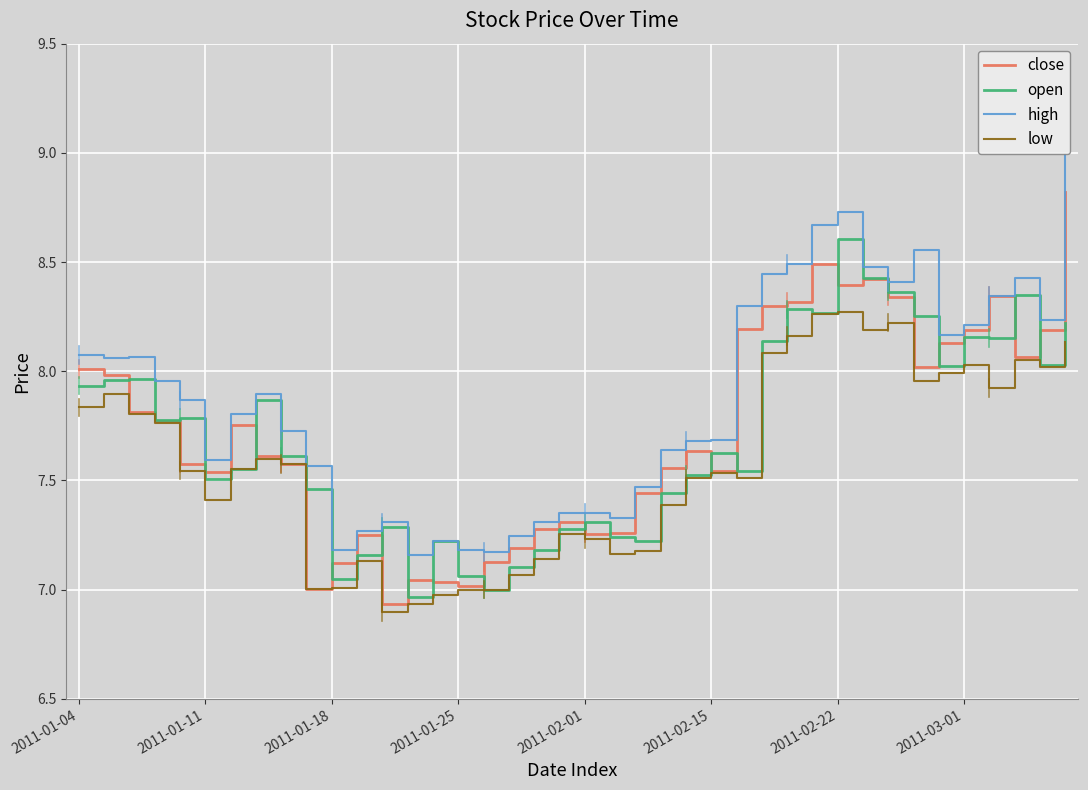

What is the greatest value displayed?

9.0